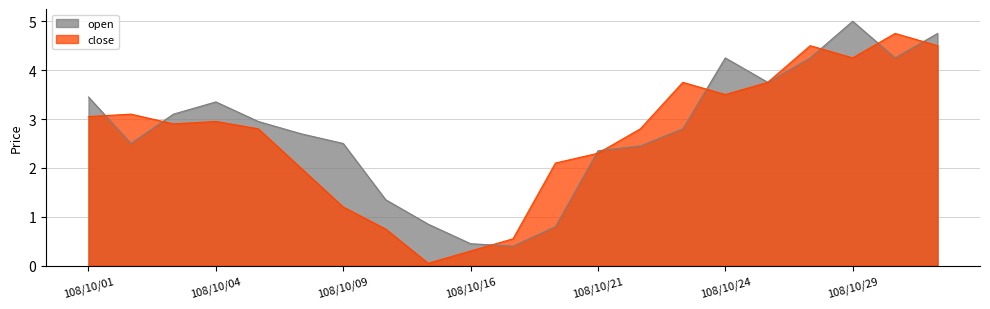

What is the difference between the maximum and minimum values in the close series?

4.7